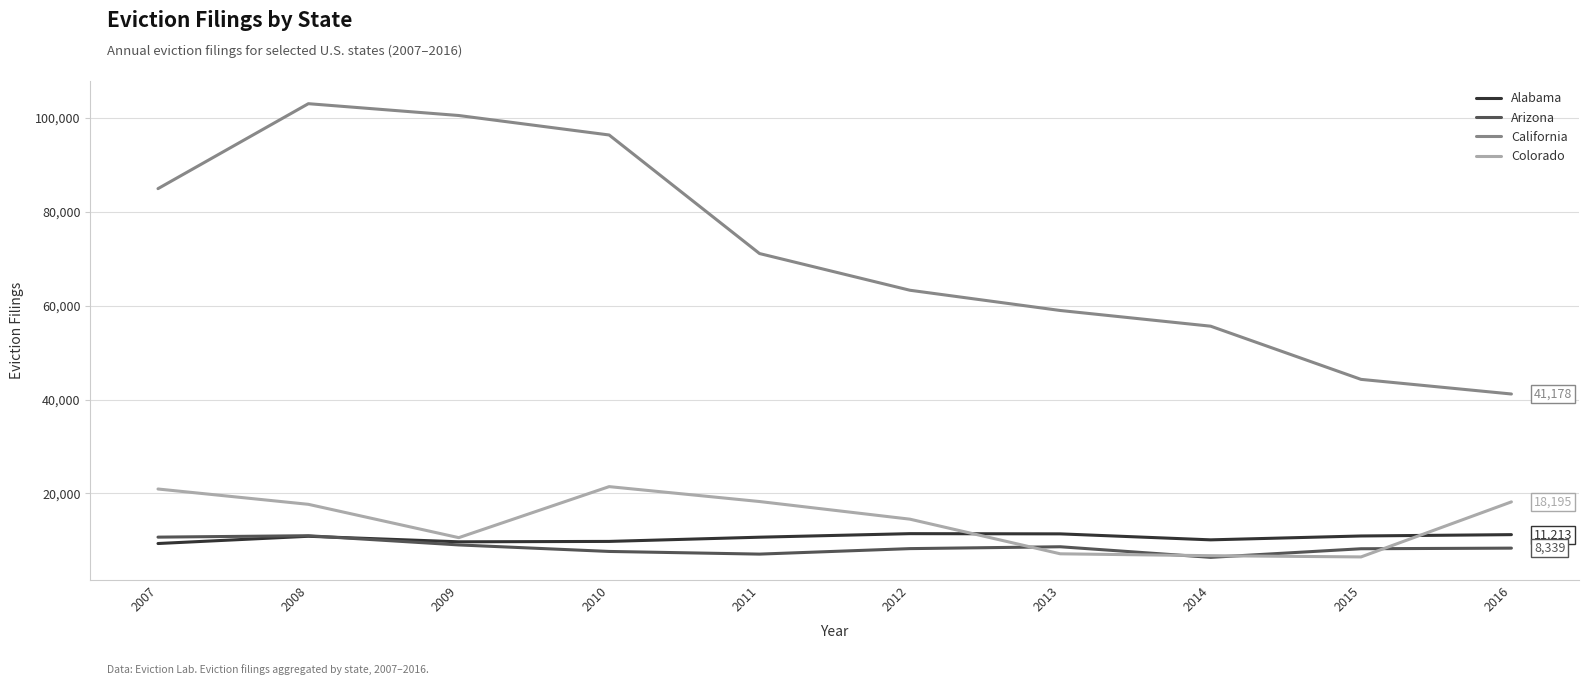

Where is California nearest to the value 72104?

2011